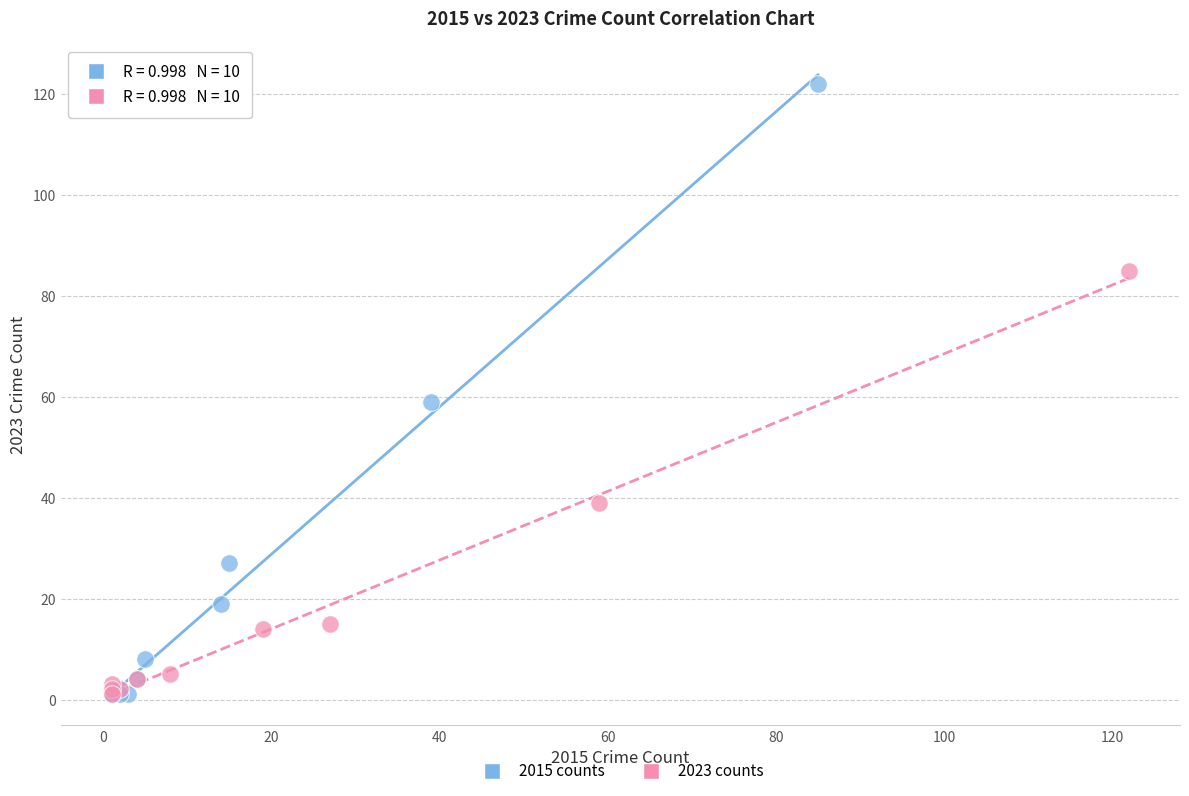

Which series has the widest spread of Y values?

2015 counts